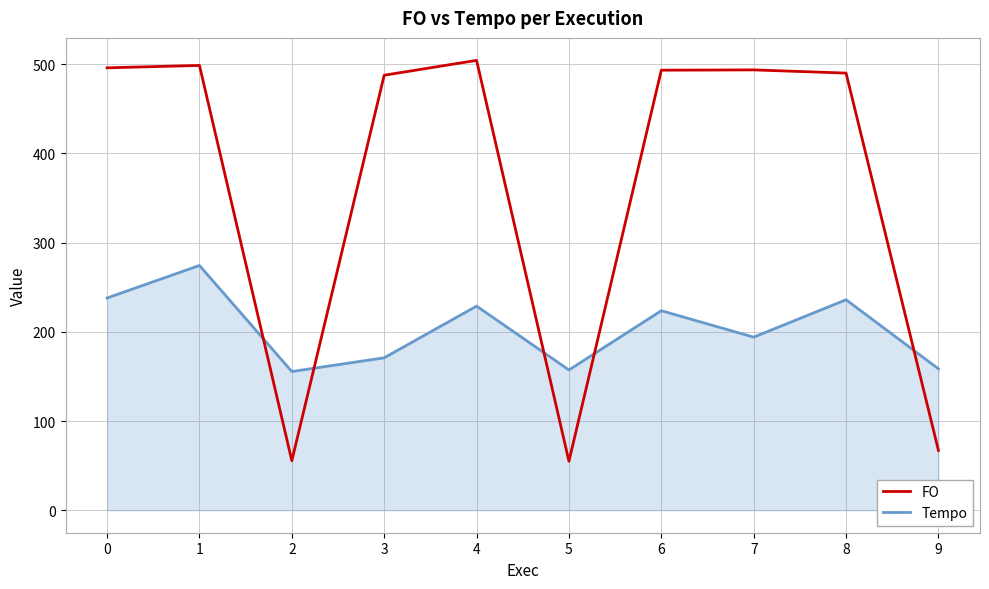

After their last crossing, which series has the higher values: FO or Tempo?

Tempo